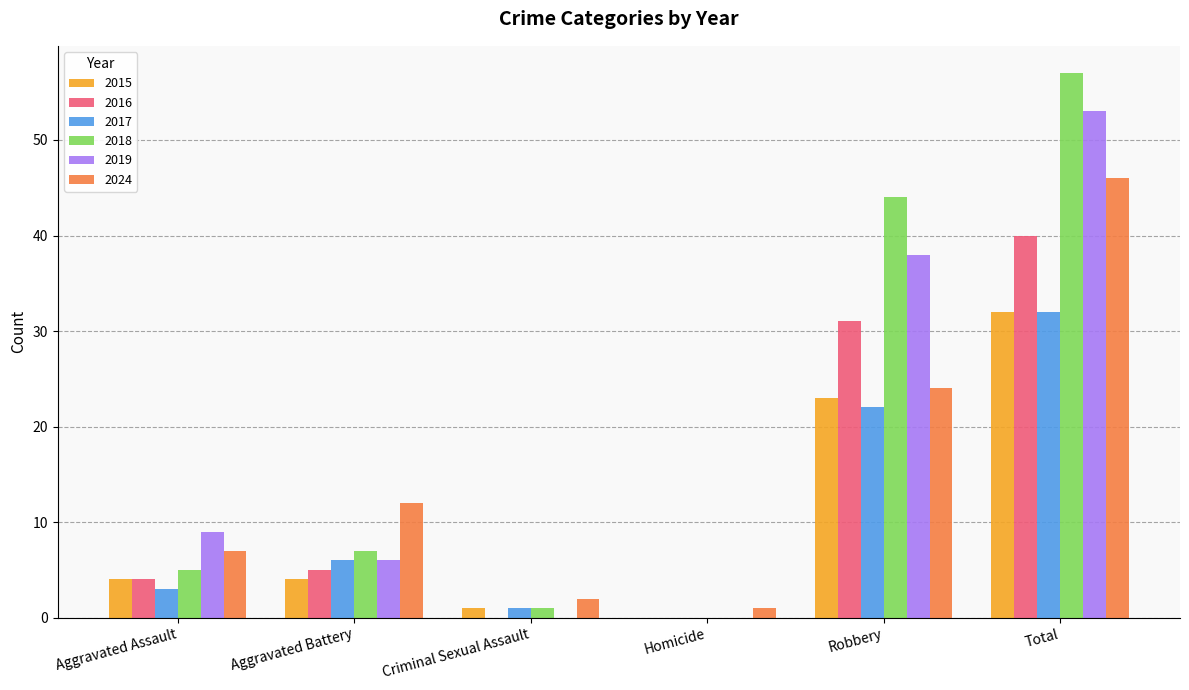

How many data points does each series have?

6